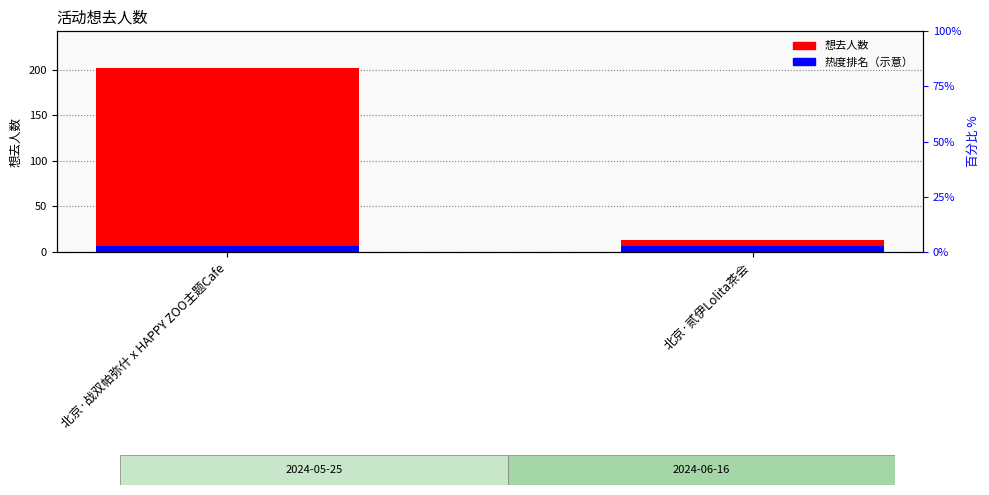

What is the ratio of the value at 北京·贰伊Lolita茶会 to the value at 北京·战双帕弥什 x HAPPY ZOO主题Cafe?

0.1